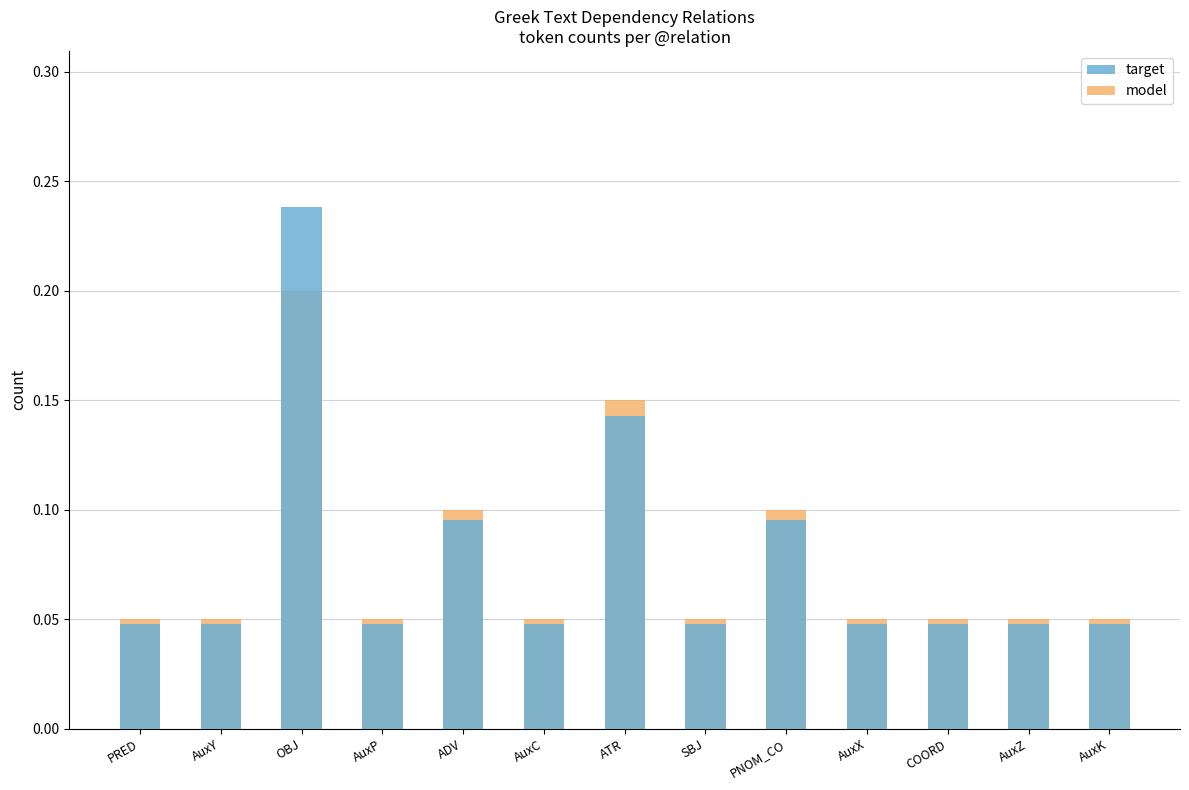

What is the value of the model bar at the 9th from the left?

0.1